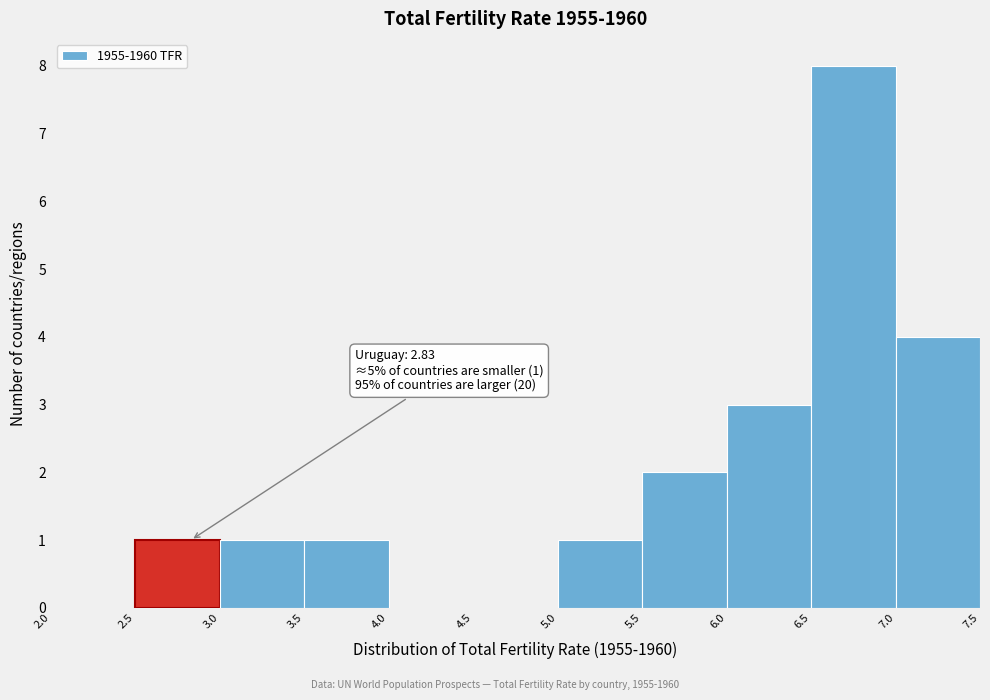

Over which range of the x-axis is the bar tallest?

6.5 to 7.0